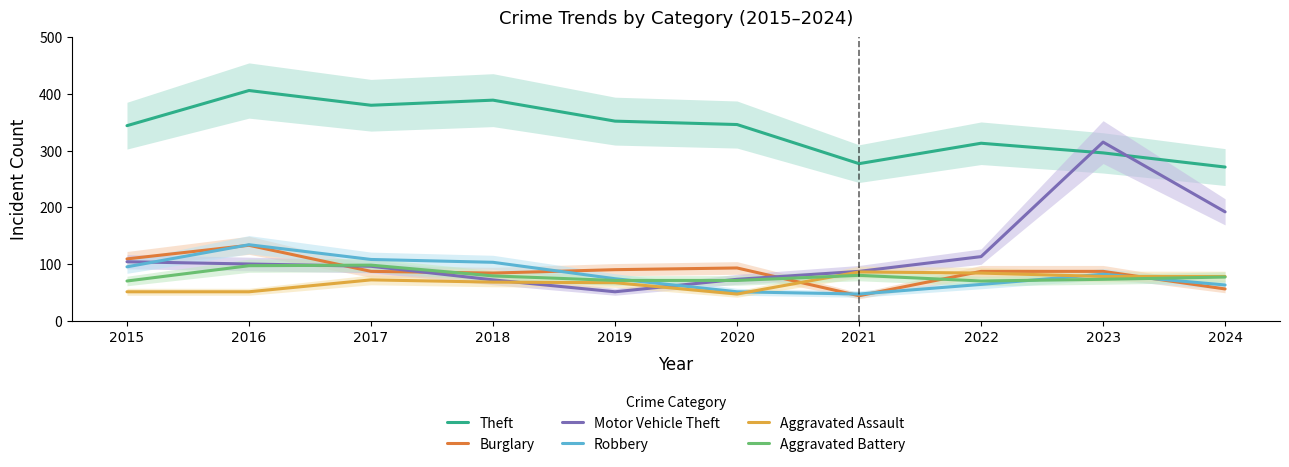

What is the value of the Burglary point at the 9th from the left?

87